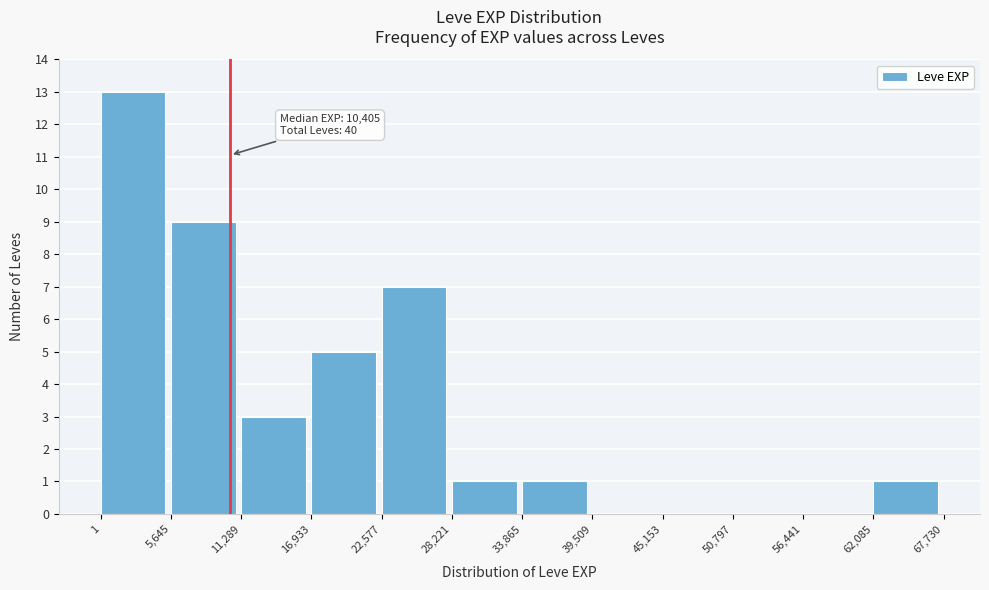

Over which range of the x-axis is the bar tallest?

1 to 5,645